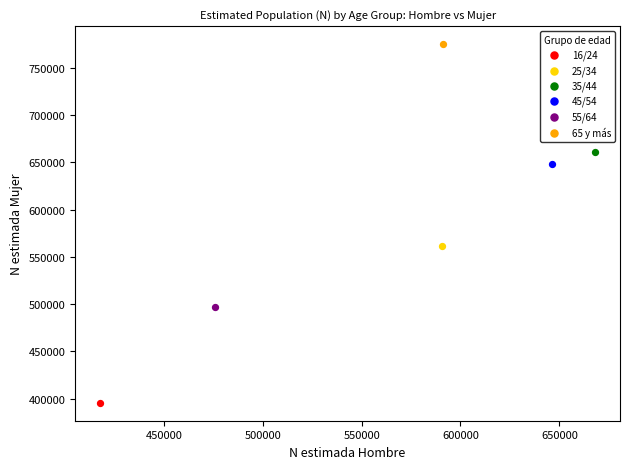

What are all the series names shown in the legend?

16/24, 25/34, 35/44, 45/54, 55/64, 65 y más